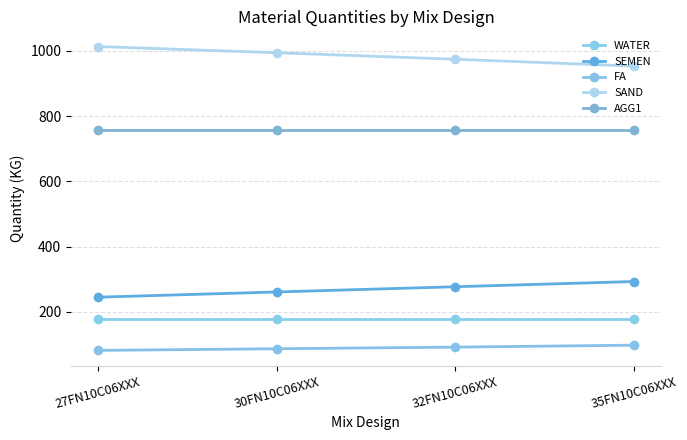

At which category does the chart reach its minimum across all series?

27FN10C06XXX